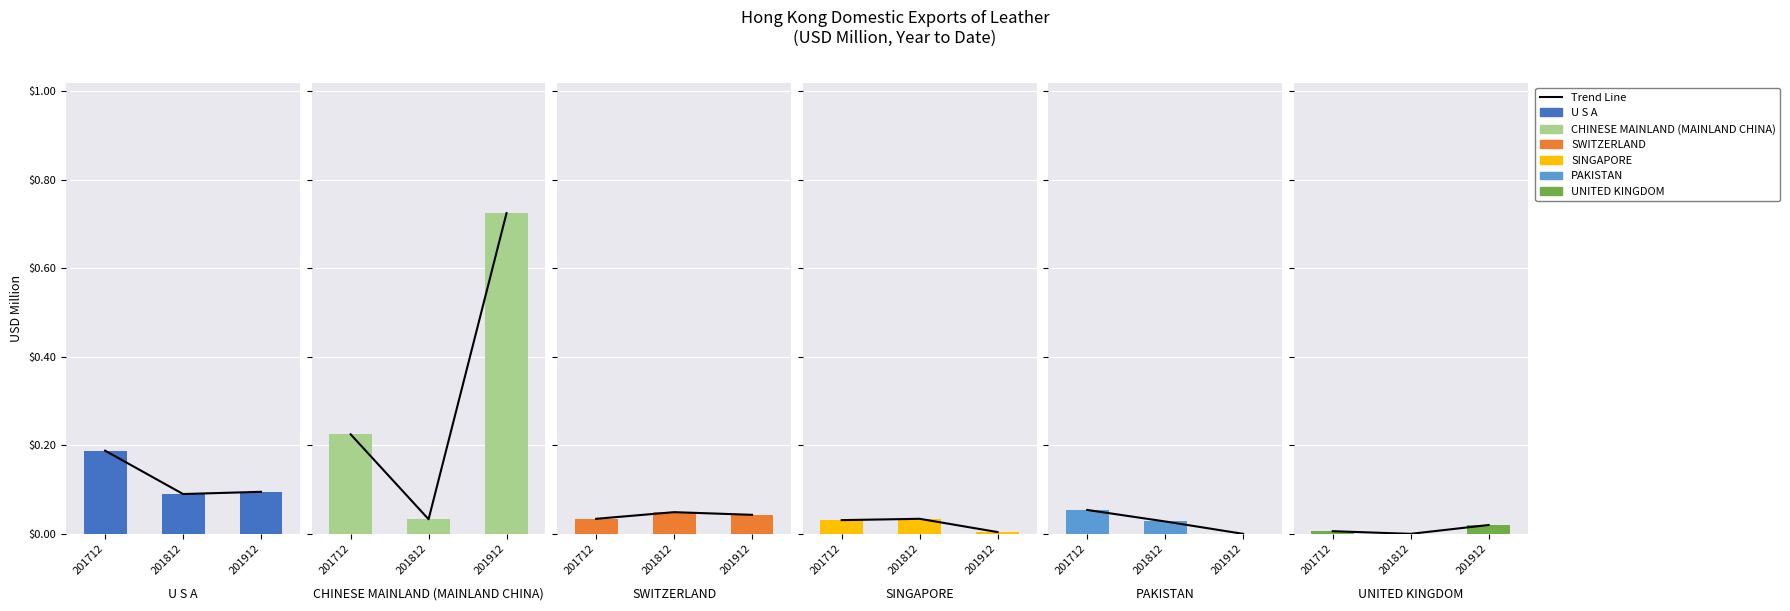

Count the number of data series in this chart.

6